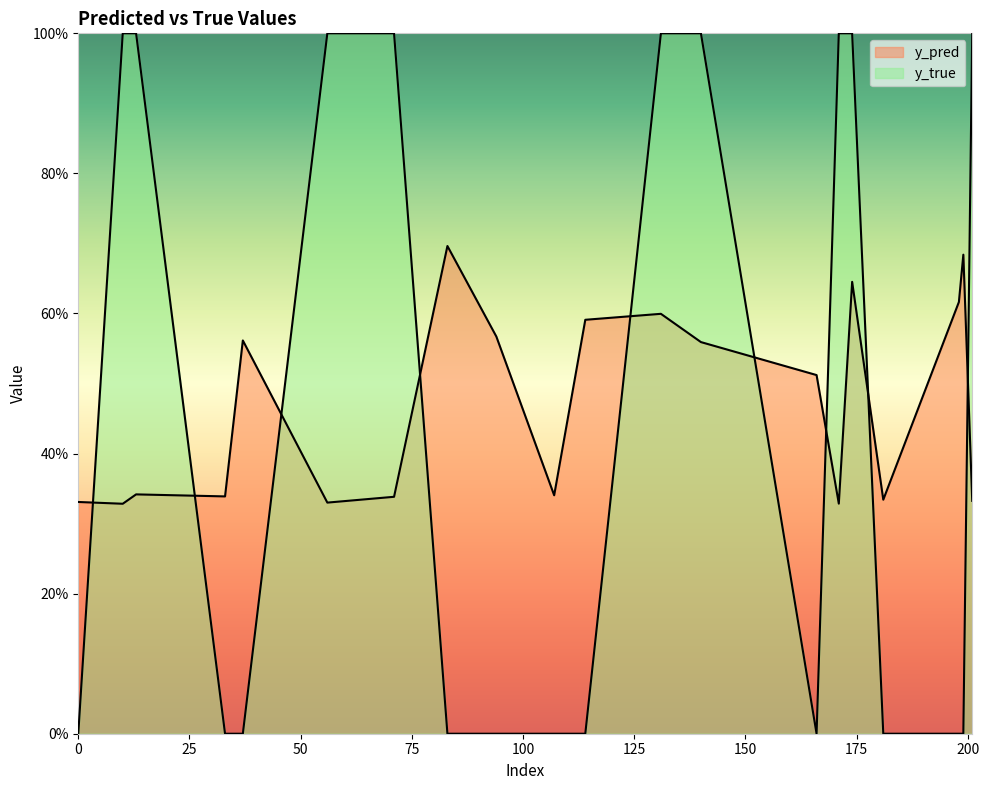

Reading right to left, extract all data points from this chart.

y_pred: 0.3	0.7	0.6	0.3	0.6	0.3	0.5	0.6	0.6	0.6	0.3	0.6	0.7	0.3	0.3	0.6	0.3	0.3	0.3	0.3
y_true: 1.0	0.0	0.0	0.0	1.0	1.0	0.0	1.0	1.0	0.0	0.0	0.0	0.0	1.0	1.0	0.0	0.0	1.0	1.0	0.0